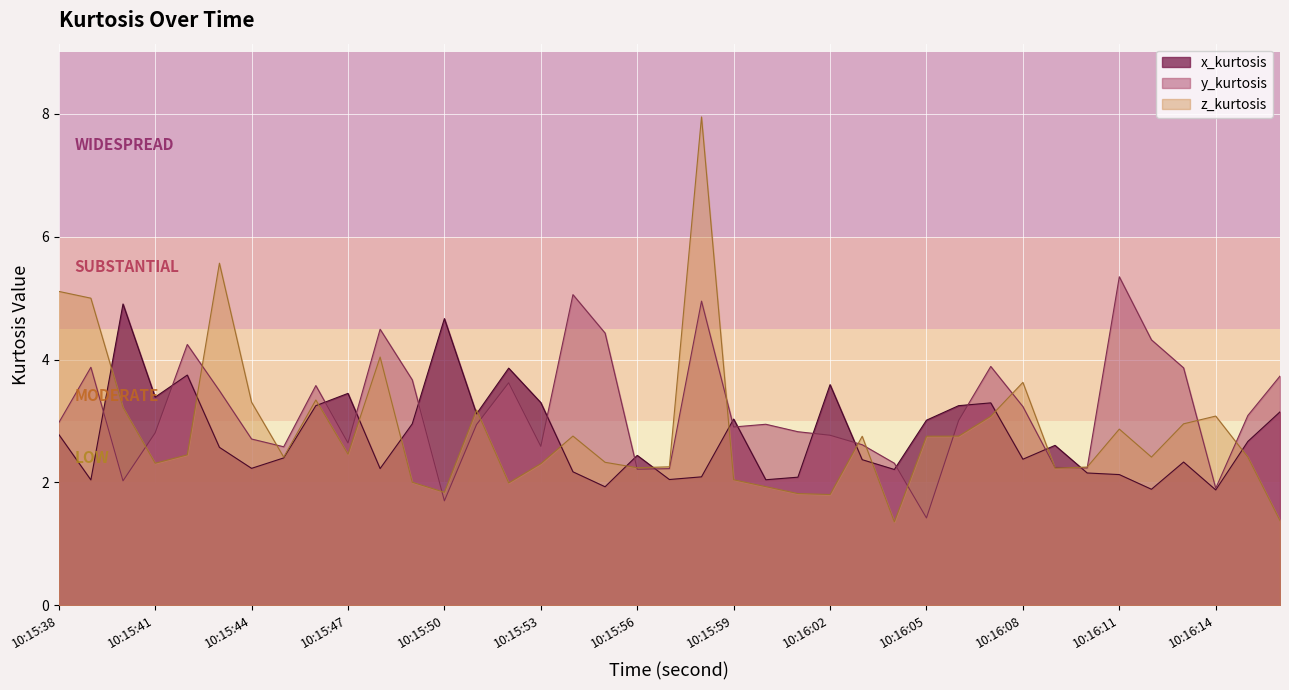

What is the difference between the highest and lowest values at 10:16:09?

0.4